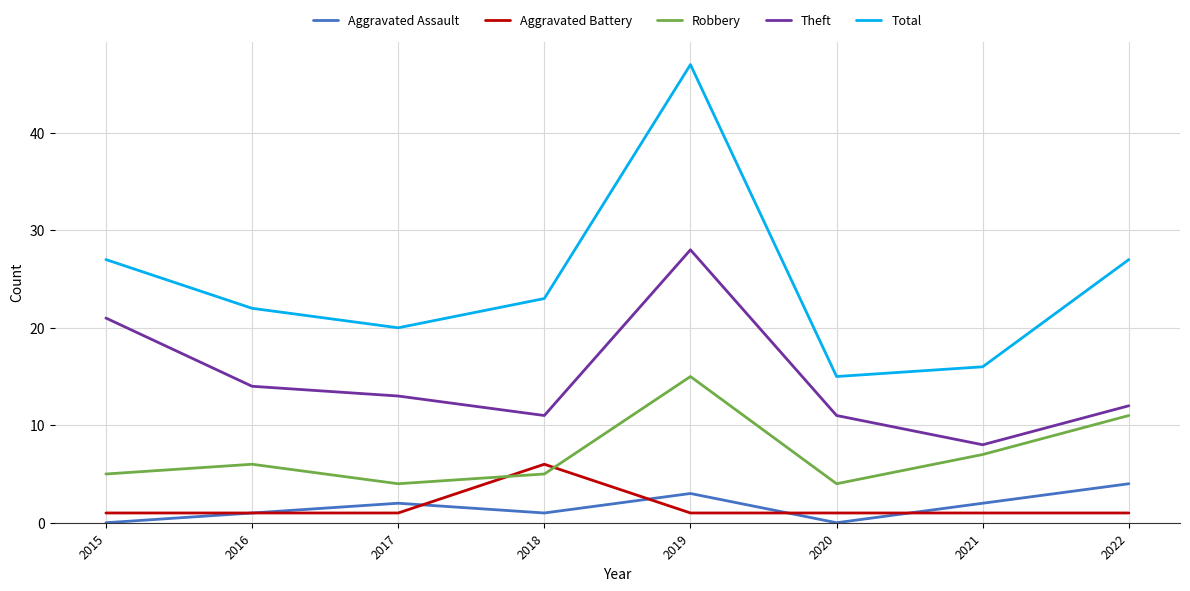

True or false: Total has more than 2 interior local peaks.

False